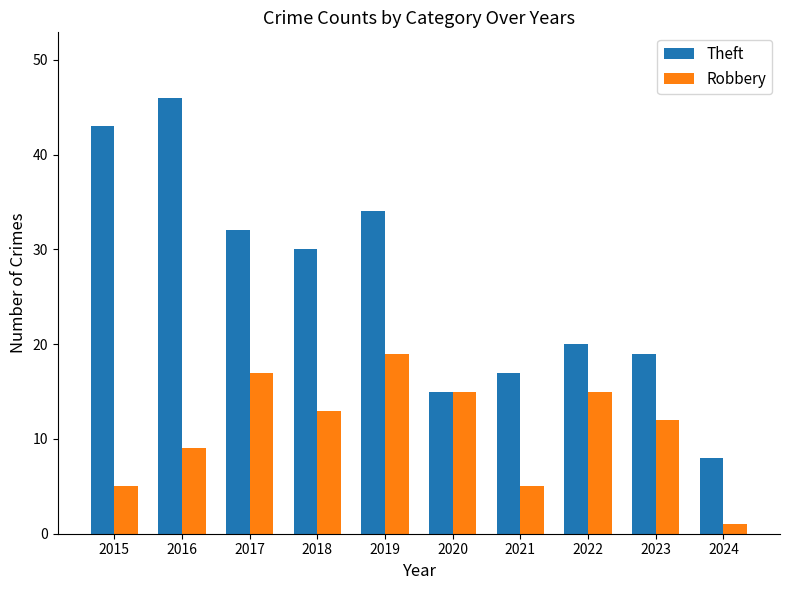

Rank the series by their average value, from highest to lowest.

Theft, Robbery